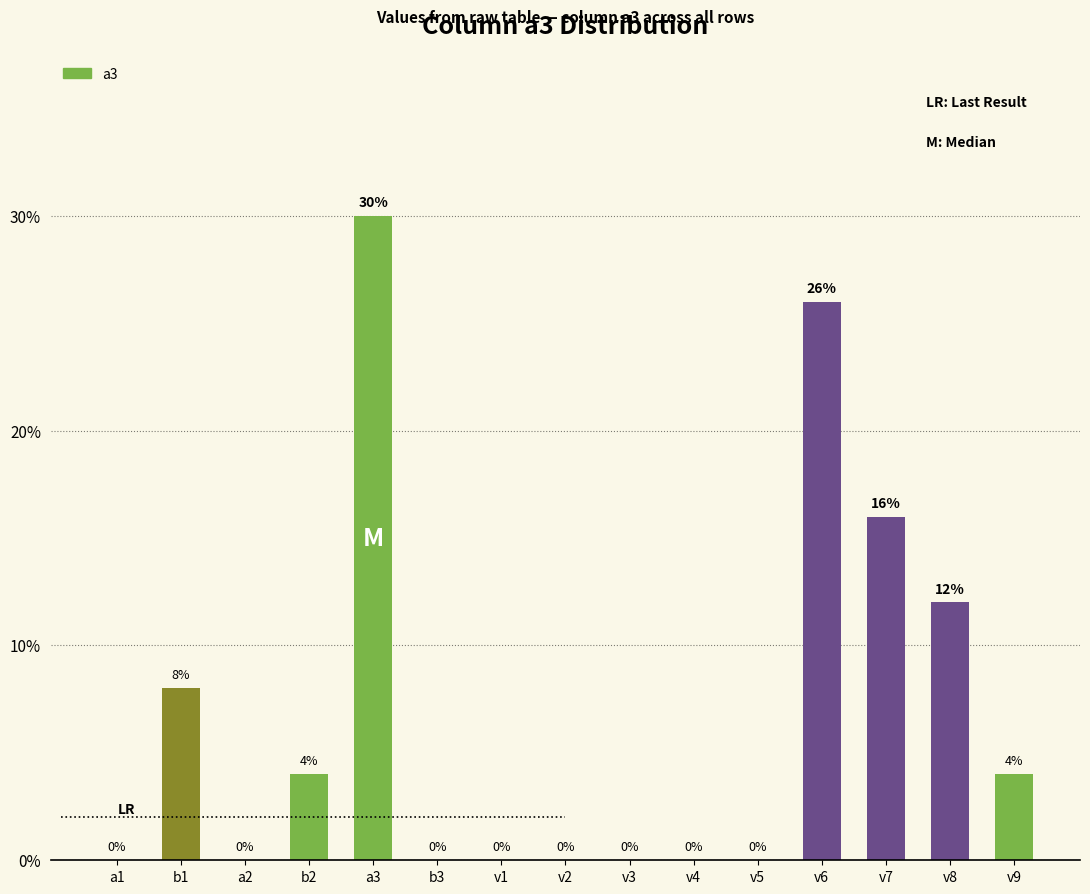

What is the sum of all values?

100